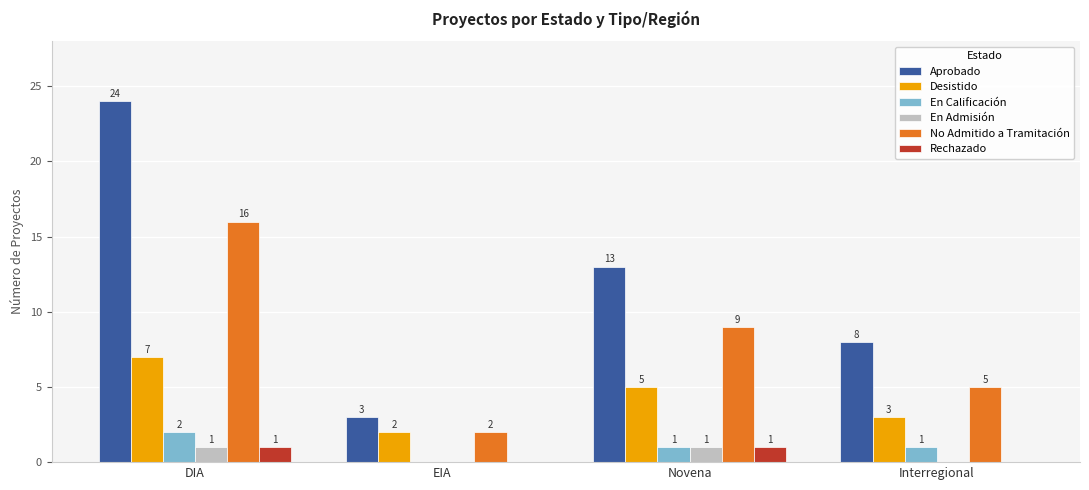

Between Novena and Interregional, which series saw the biggest shift?

Aprobado